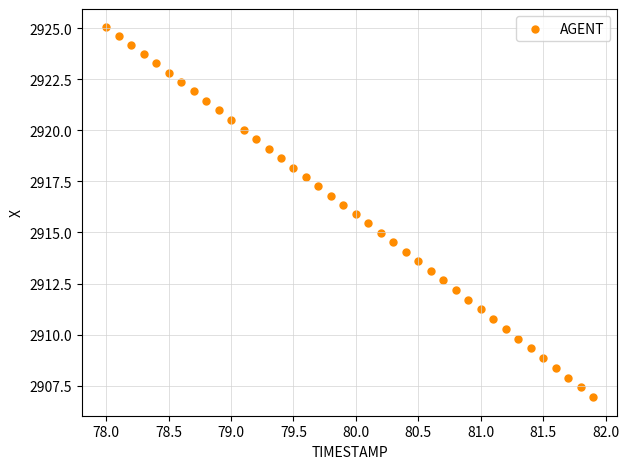

What is the range of X values (max minus min)?

3.9